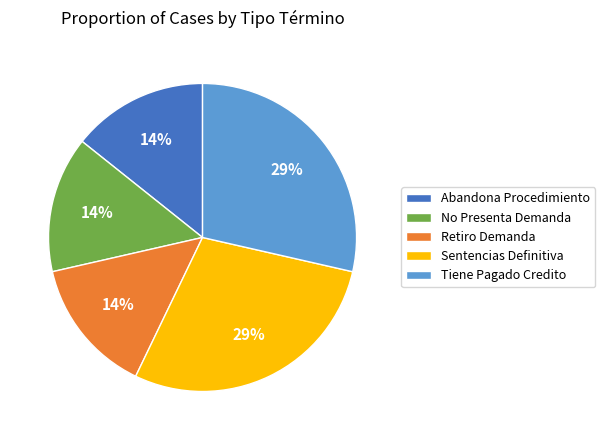

The Retiro Demanda slice represents 14% of the pie. True or false?

True